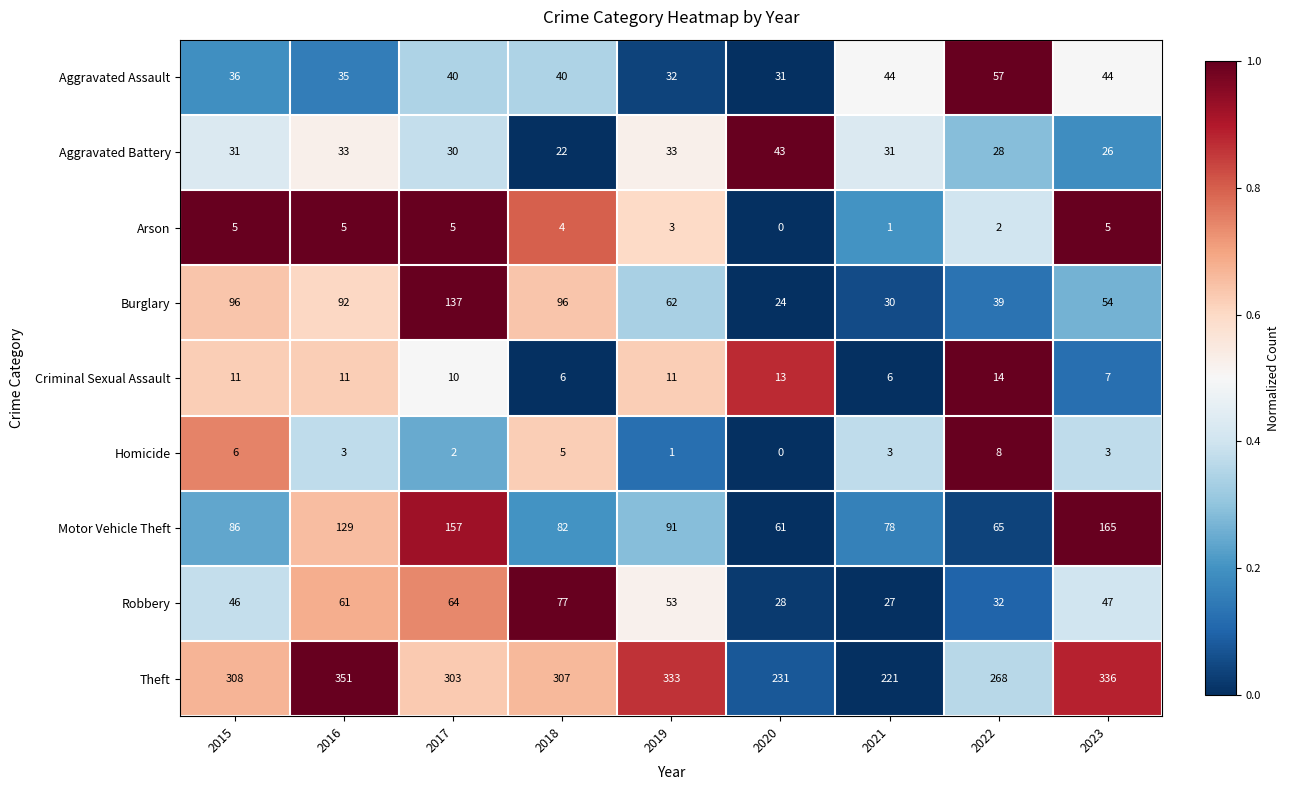

Which series has the largest range (max minus min)?

Theft